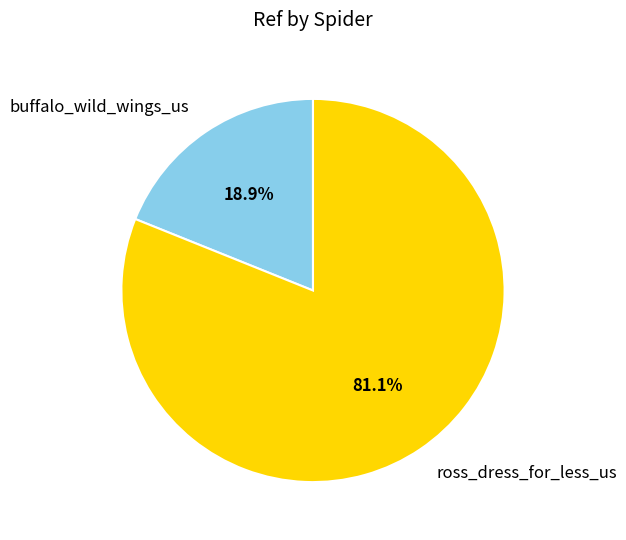

What is the ratio of the value at ross_dress_for_less_us to the value at buffalo_wild_wings_us?

4.3